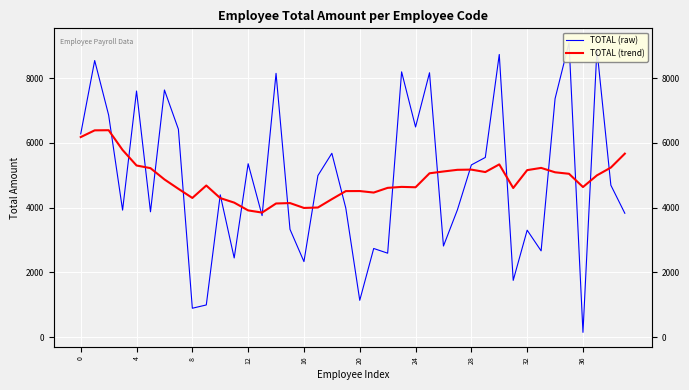

How many intersections are there between TOTAL (trend) and TOTAL (raw)?

21